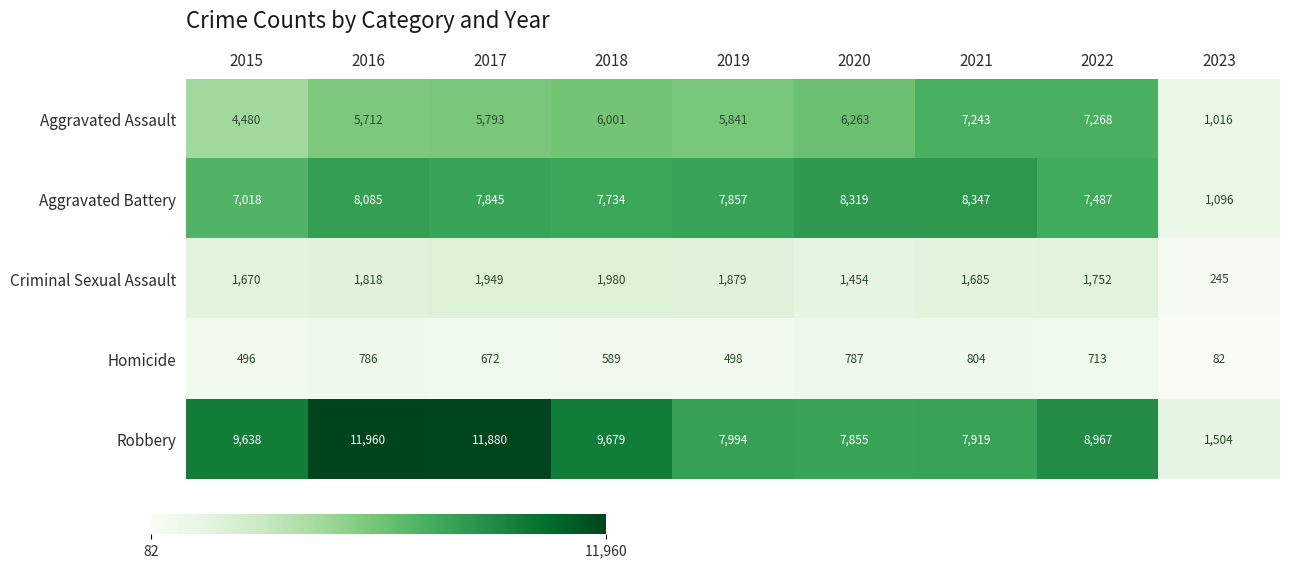

At which label does Homicide reach its minimum?

2023